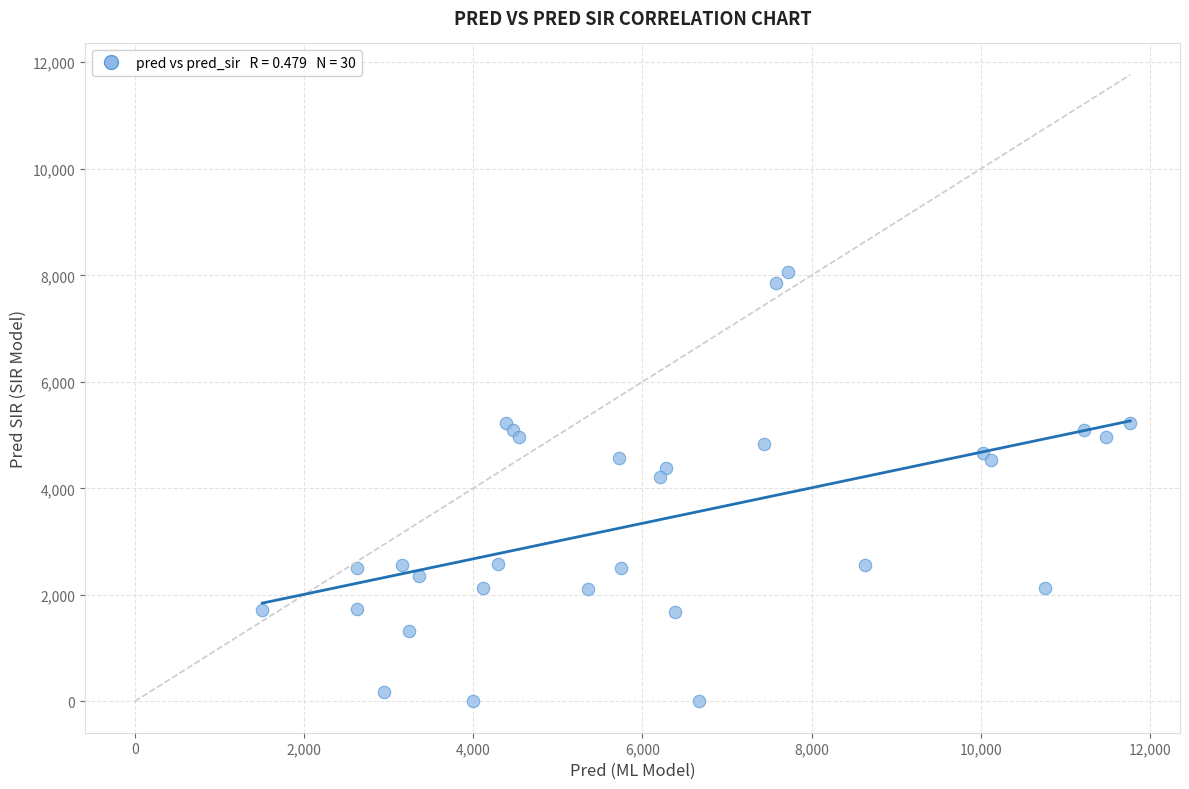

What is the range of Y values (max minus min)?

8068.3